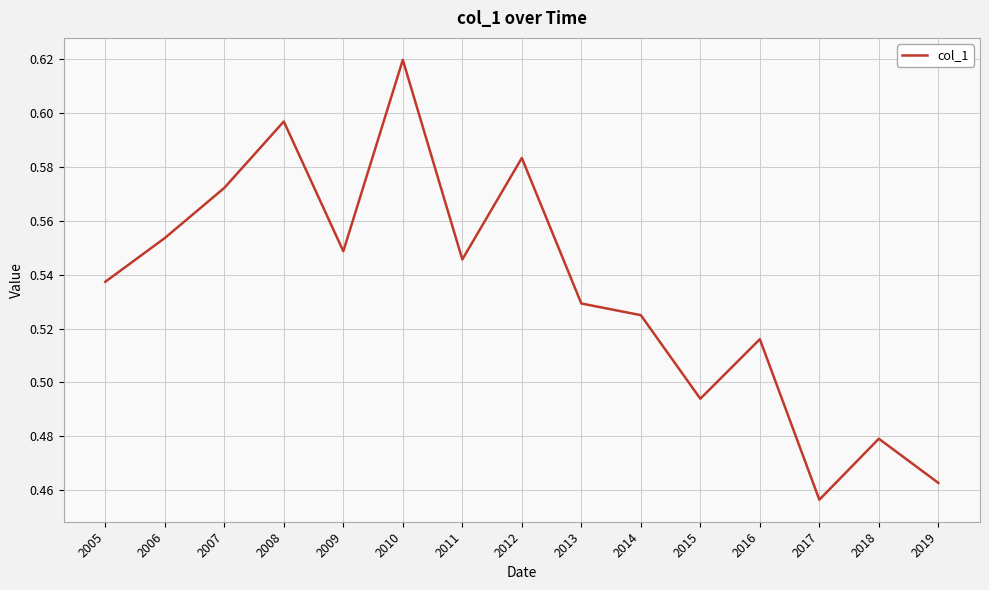

The value at 2012 is 0.8. True or false?

False